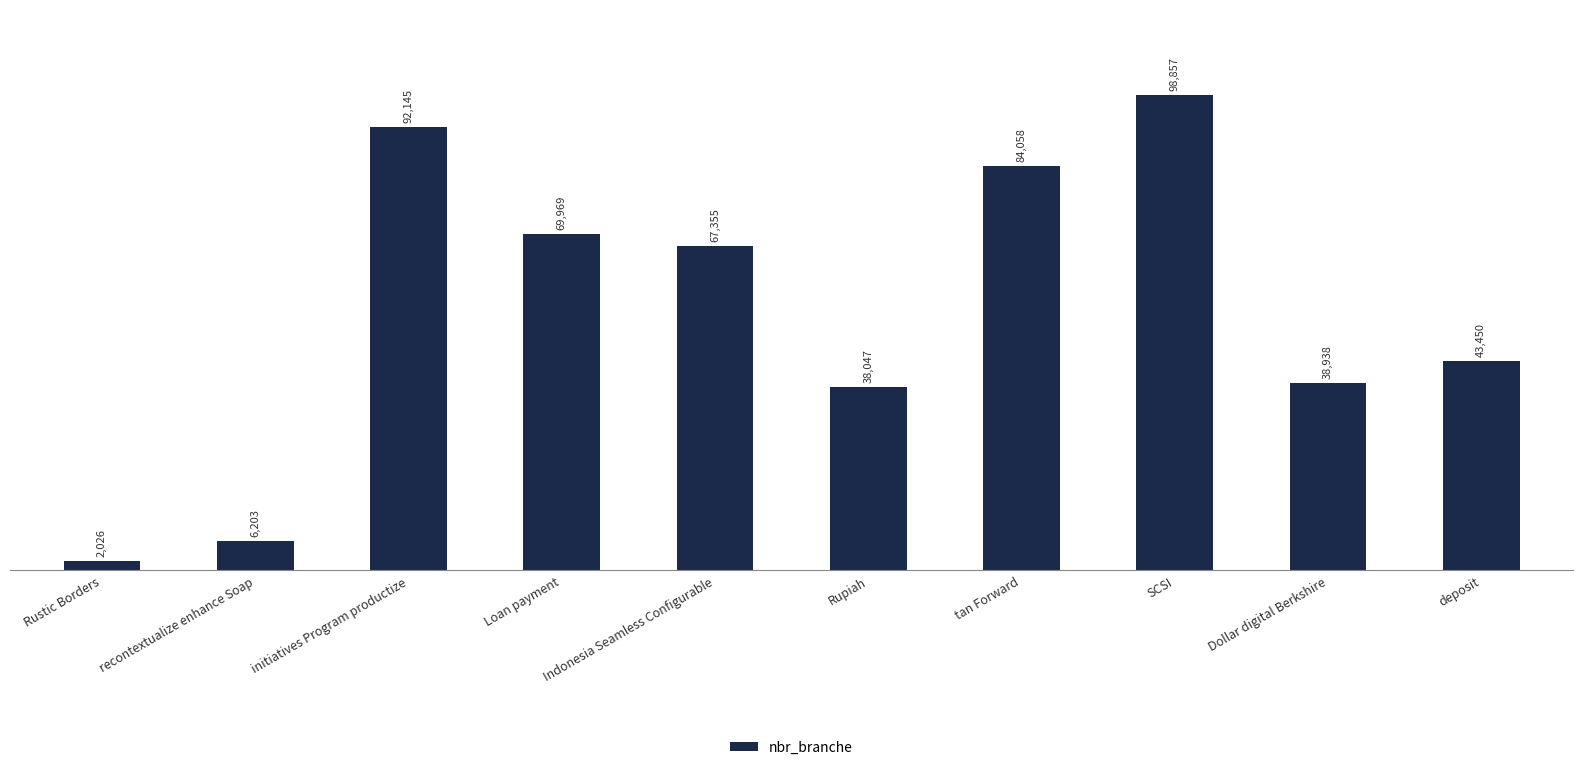

Which has a higher value, deposit or Dollar digital Berkshire?

deposit